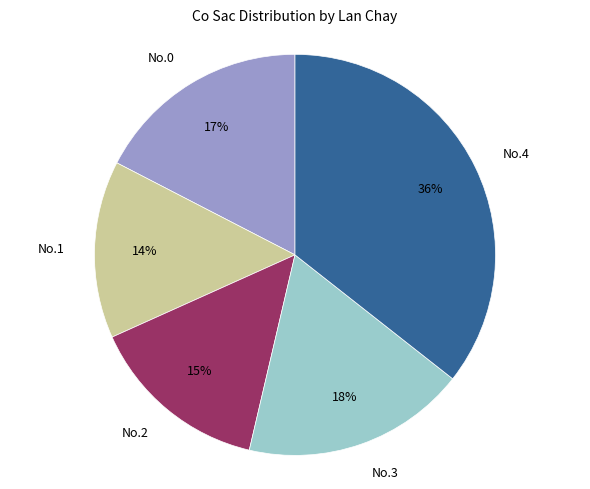

True or false: No.1 accounts for 20% of the total.

False